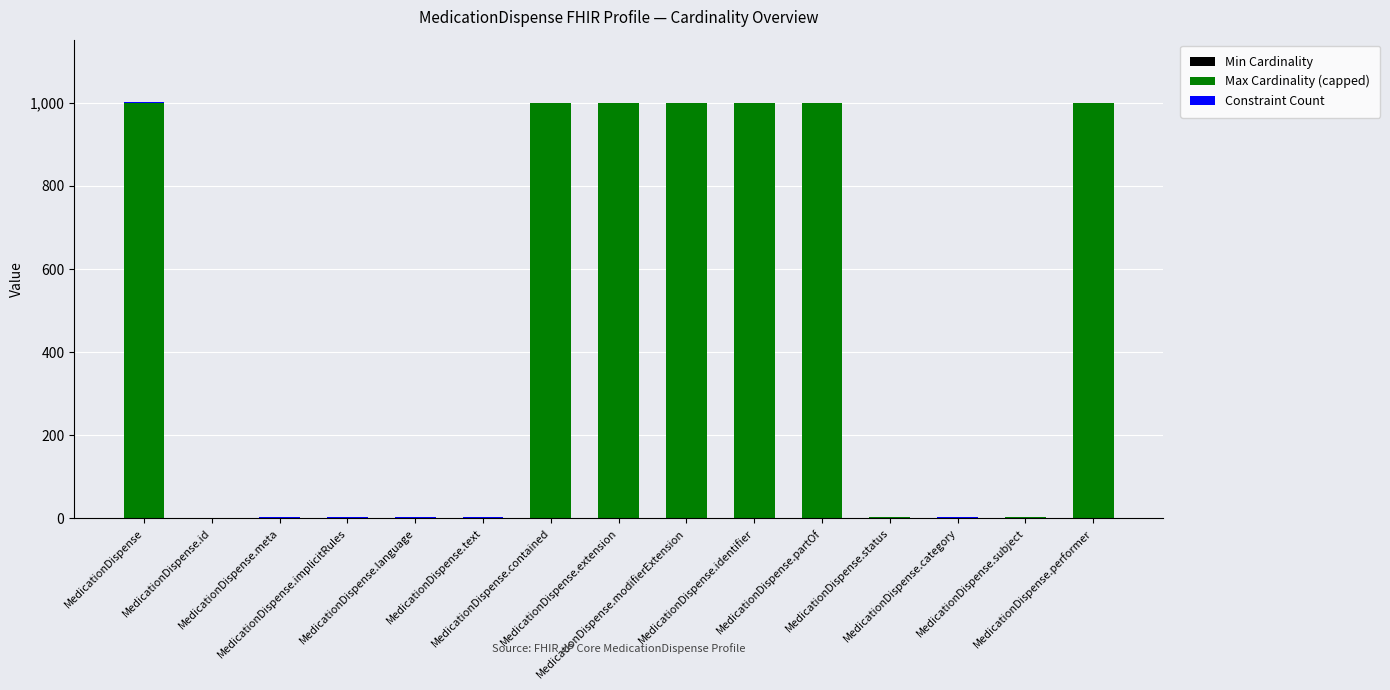

List the series in order of their peak value, highest first.

Max Cardinality (capped), Constraint Count, Min Cardinality